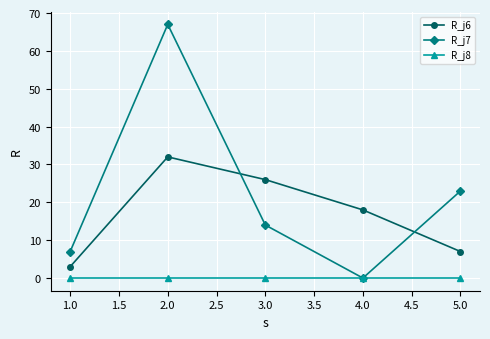

What is the label of the 1st point from the left?

1.0